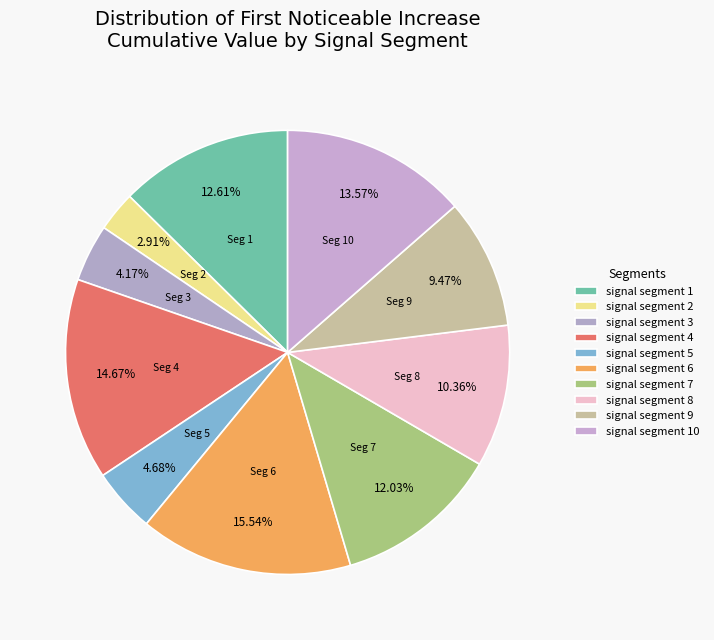

Is there a majority slice in this chart?

No